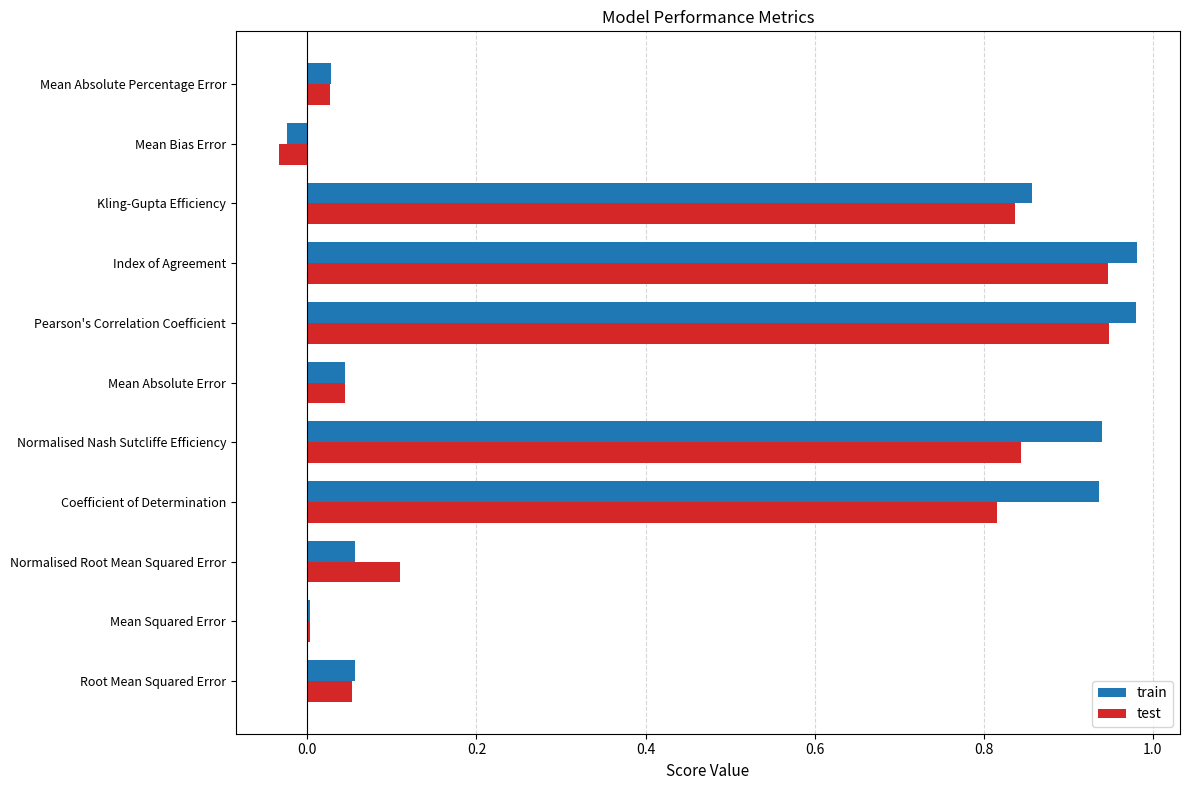

What is the sum of all train values?

4.9